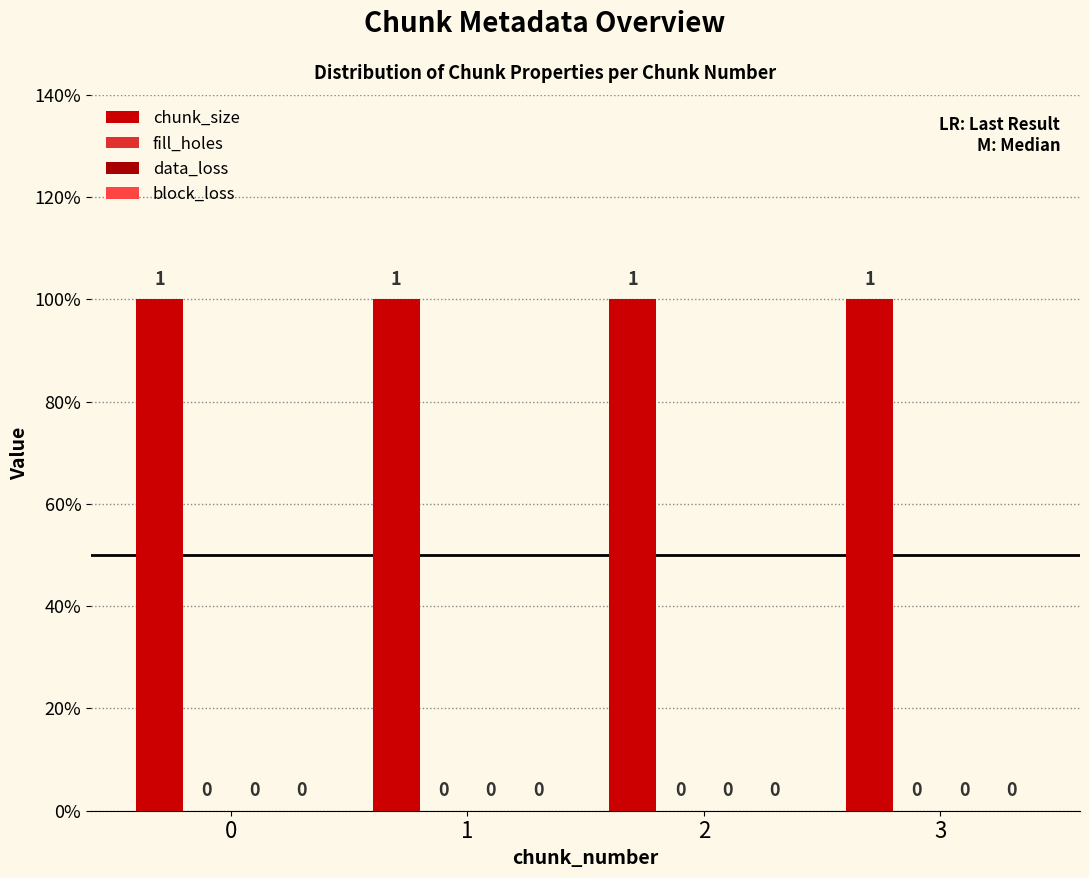

What are all the series names shown in the legend?

chunk_size, fill_holes, data_loss, block_loss